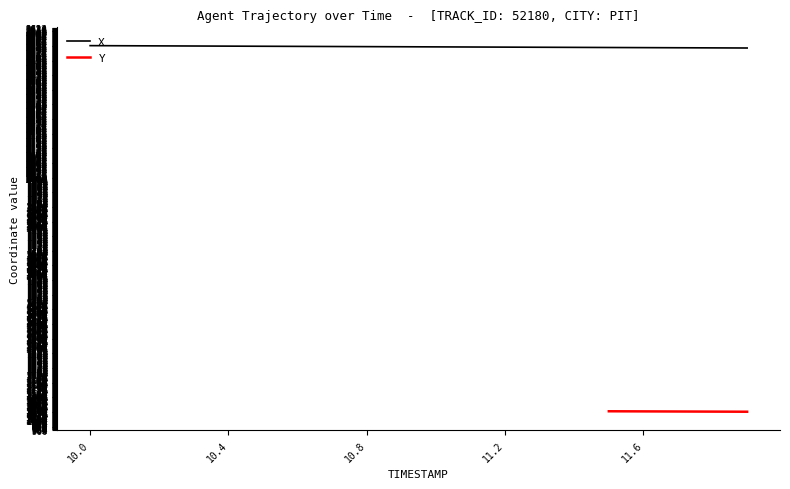

Reading left to right, what are all the values shown in this chart?

10.0=2549.5	10.1=2549.0	10.2=2548.4	10.3=2547.9	10.4=2547.4	10.5=2546.9	10.6=2546.4	10.7=2545.9	10.8=2545.4	10.9=2544.8	11.0=2544.3	11.1=2543.8	11.2=2543.3	11.3=2542.8	11.4=2542.3	11.5=2541.8	11.6=2541.2	11.7=2540.7	11.8=2540.2	11.9=2539.7